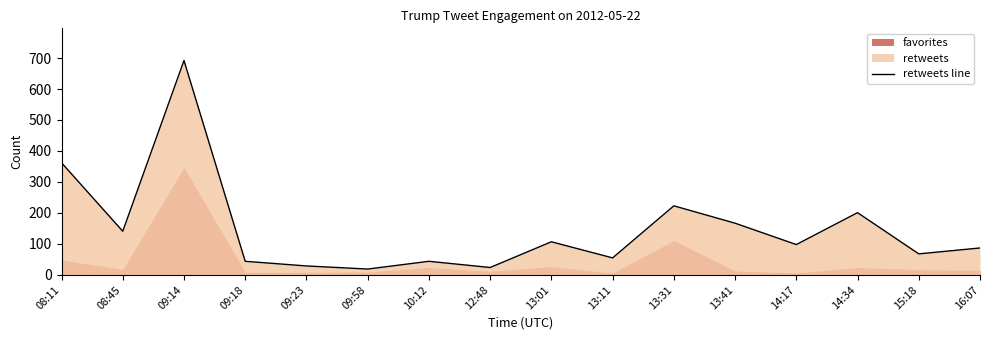

What is the ratio of the value at 15:18 to the value at 16:07?

0.8